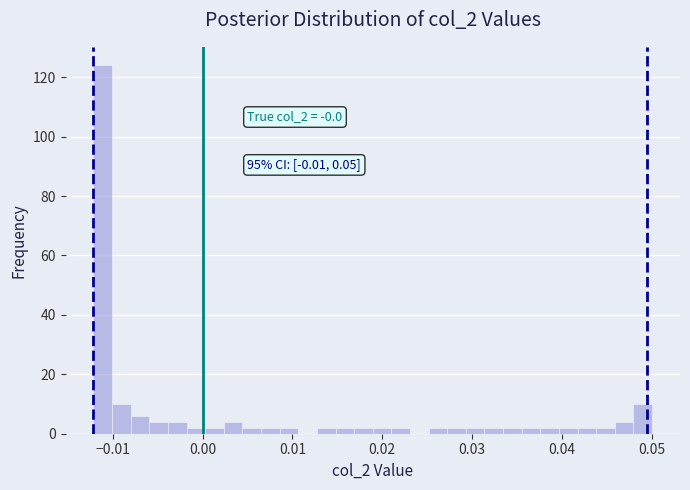

Read against the x-axis, roughly where is the centre of the tallest bar?

-0.011